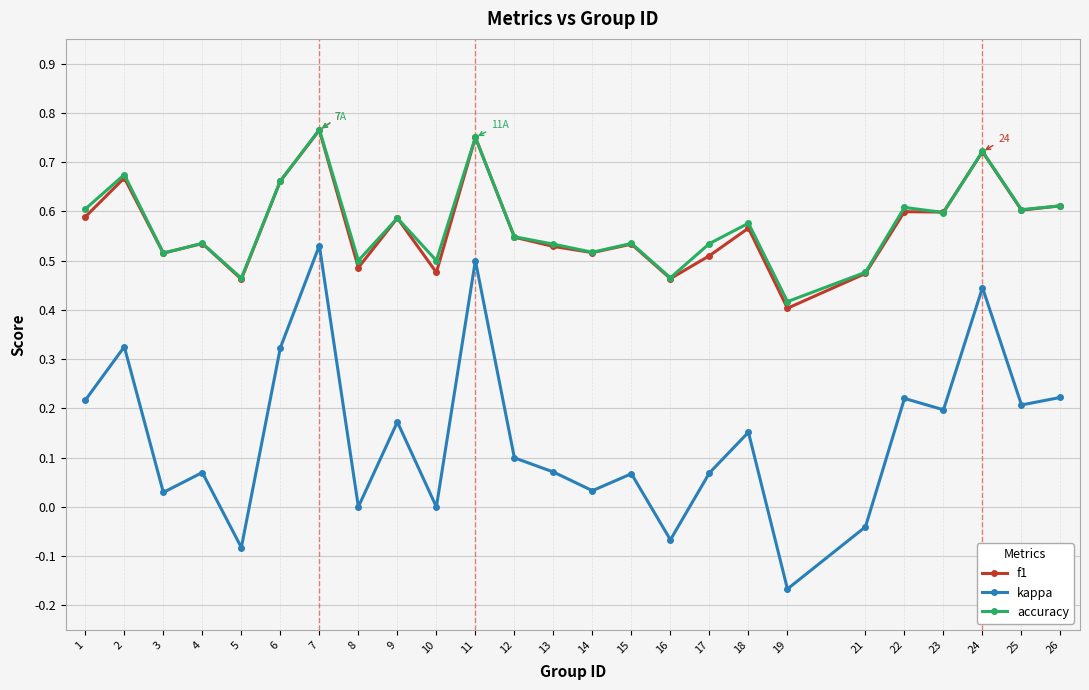

True or false: accuracy and kappa intersect in this chart.

False